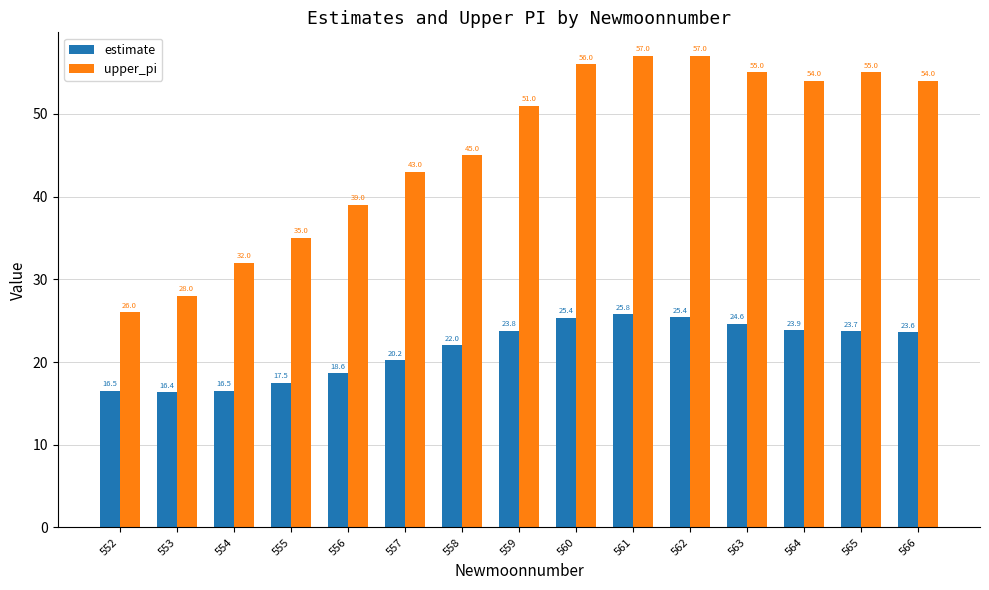

How many bars are there in total?

30